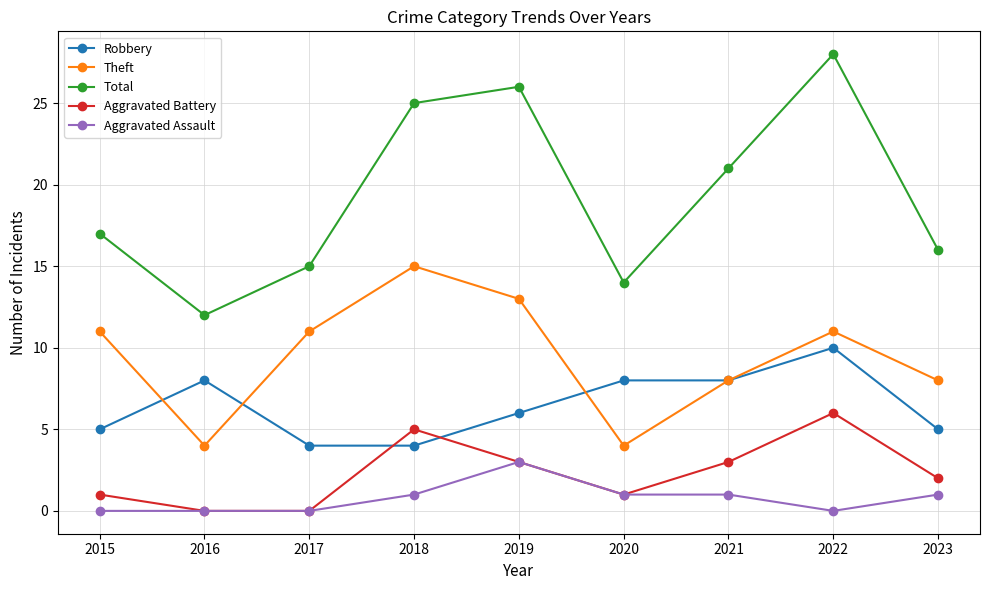

True or false: Theft has more than 1 points higher than both neighbors.

True